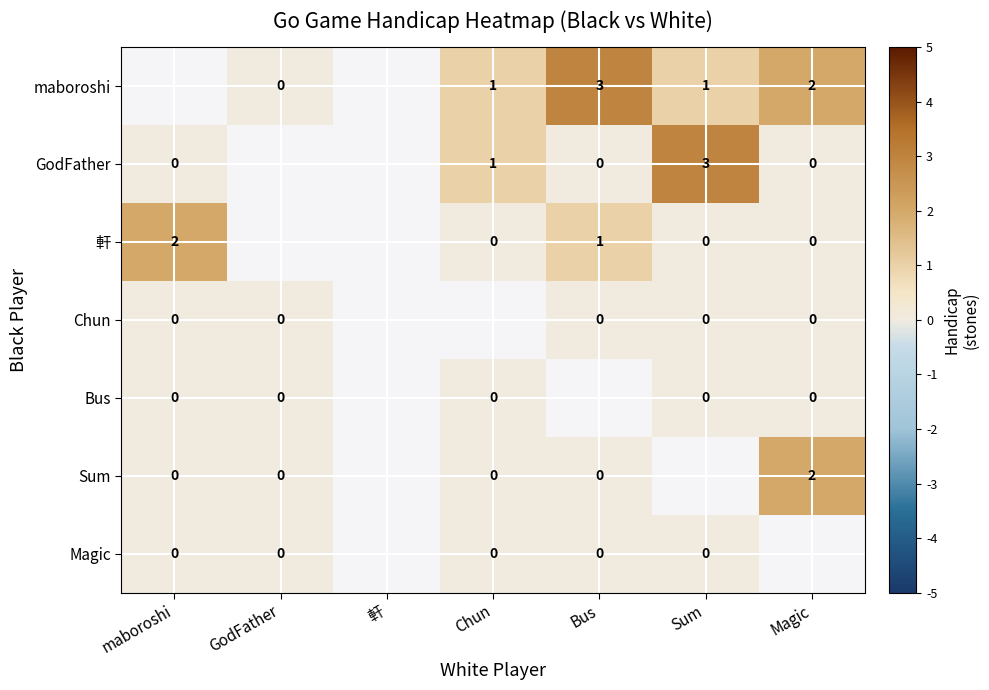

The value of maboroshi at Bus is 3. True or false?

True